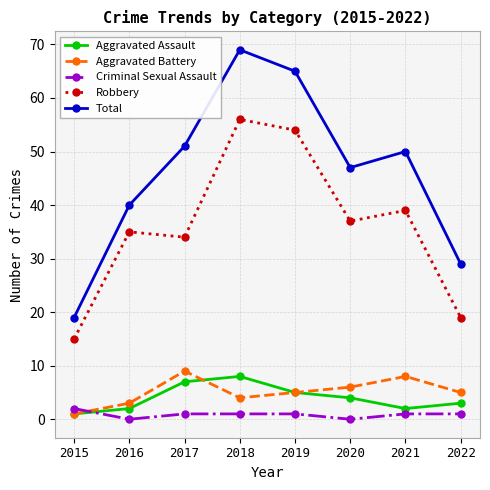

How many Aggravated Battery values are between 4 and 8?

5